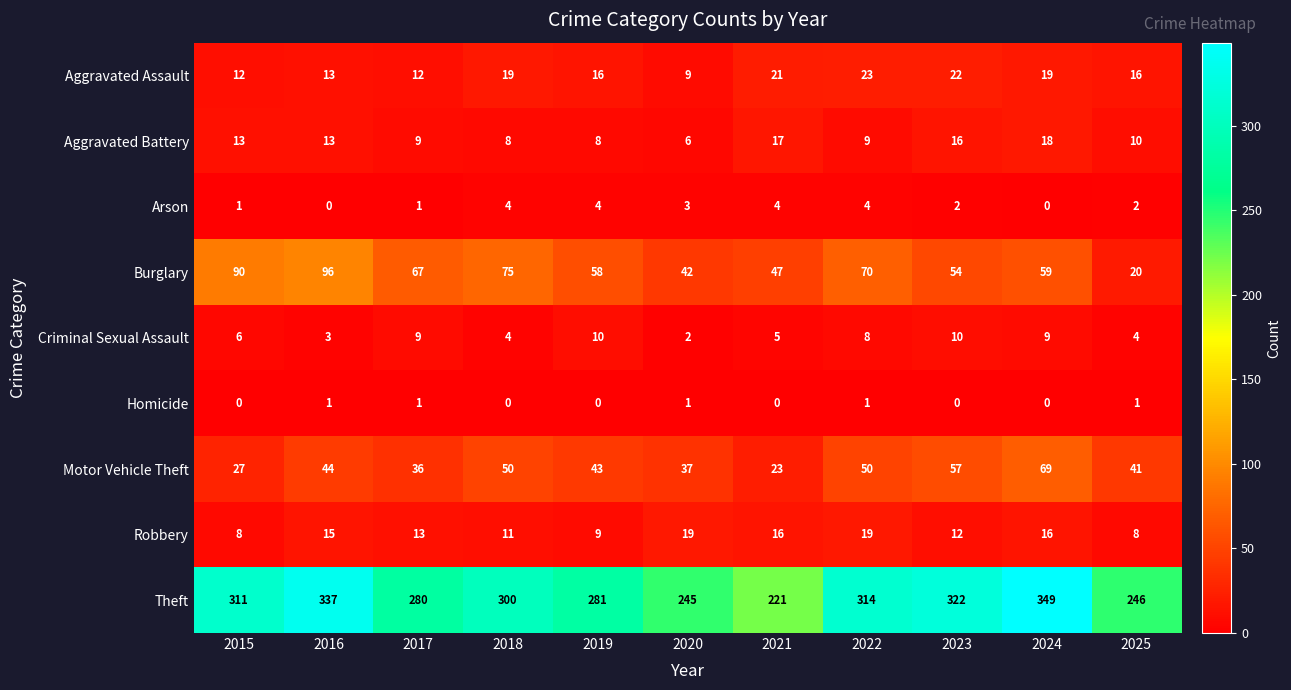

Which series has the largest total across all categories?

Theft